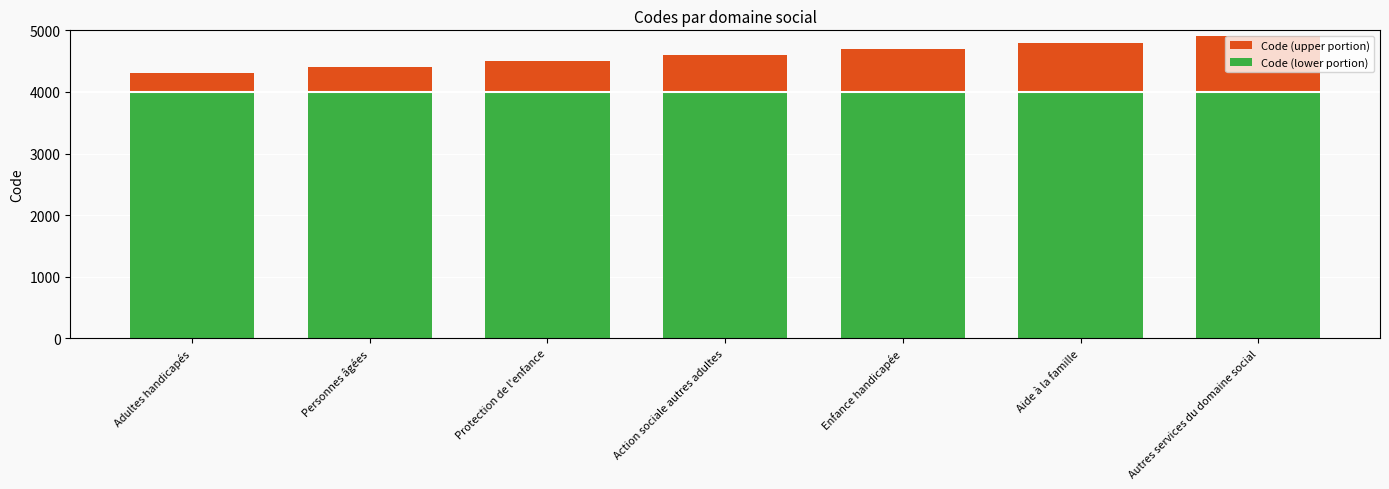

What is the value of the Code (lower portion) bar at the 6th from the left?

4000